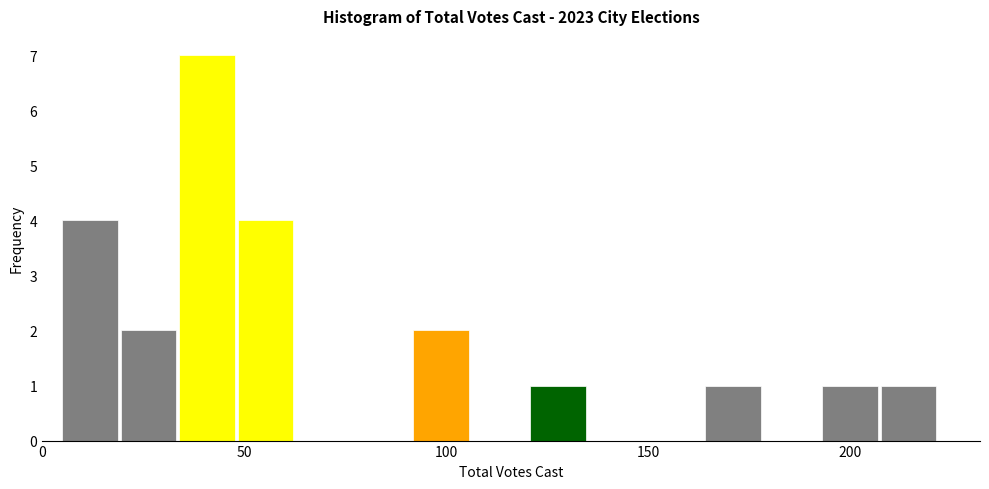

Read against the x-axis, roughly where is the centre of the tallest bar?

40